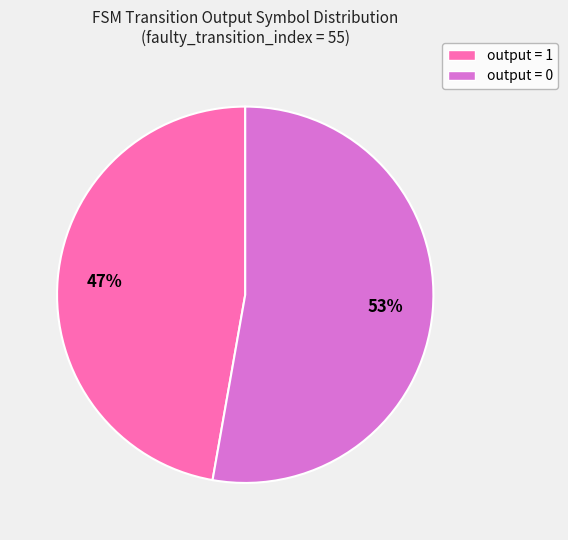

How many slices are in this pie chart?

2